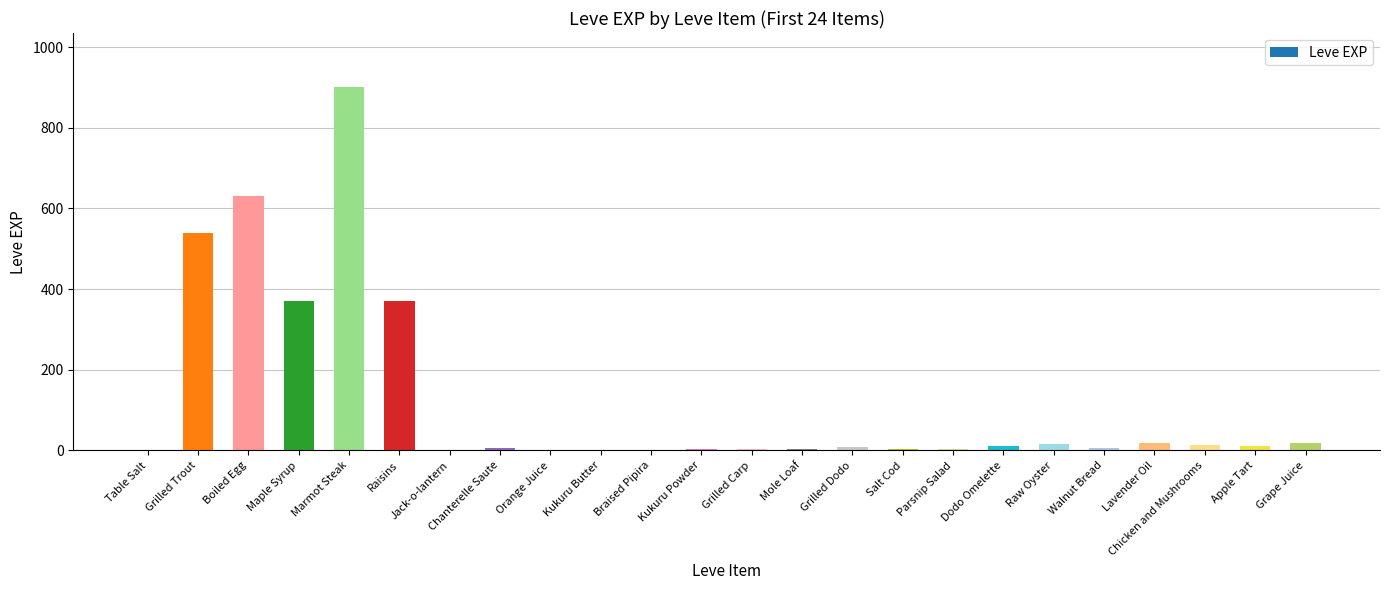

What is the difference between the values at Apple Tart and Salt Cod?

7